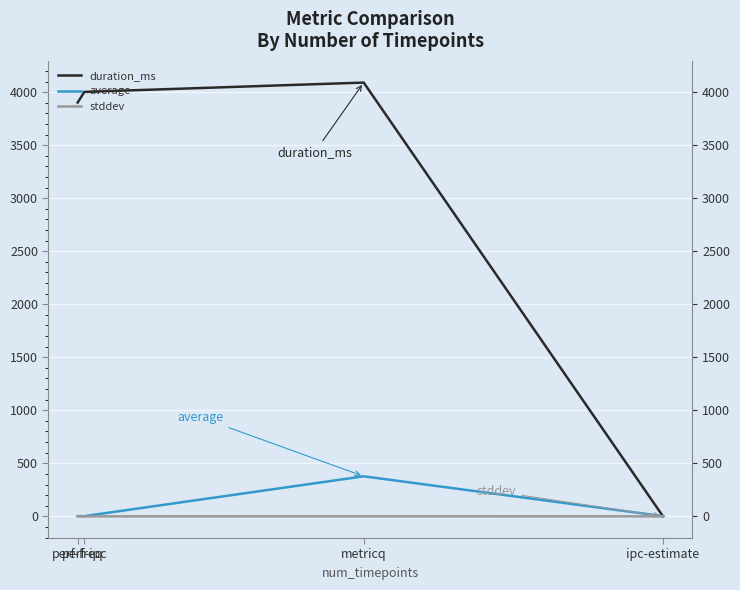

What position from the left is perf-freq?

1